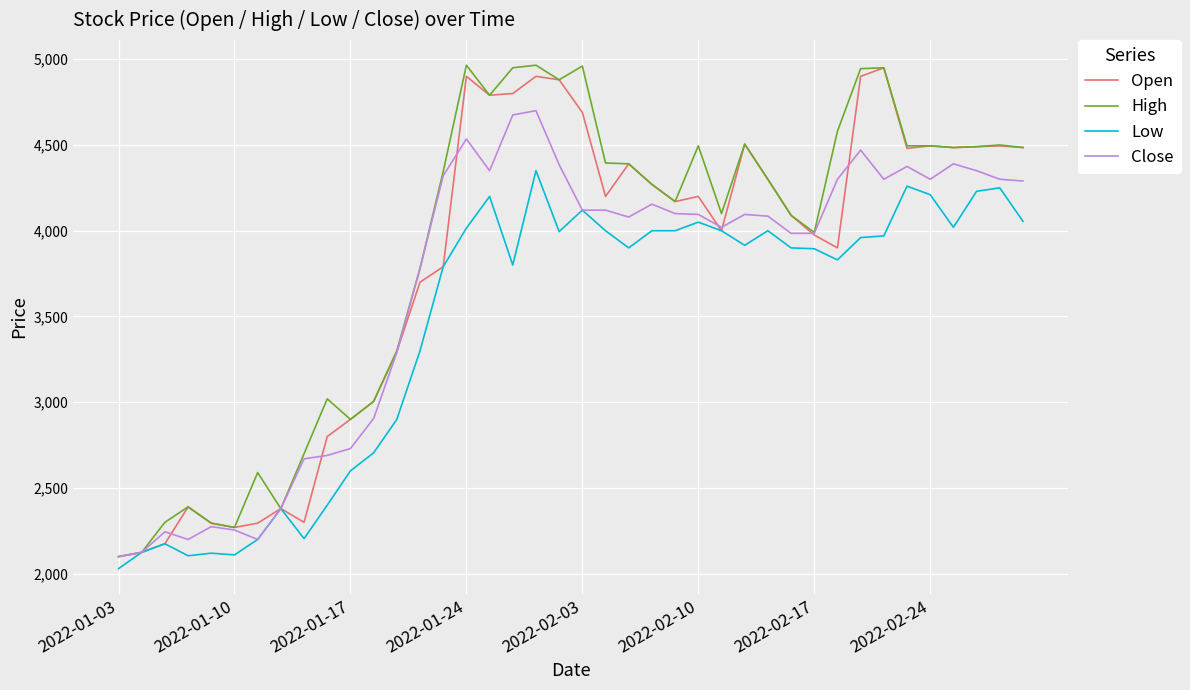

What is the highest value of the Close series?

4700